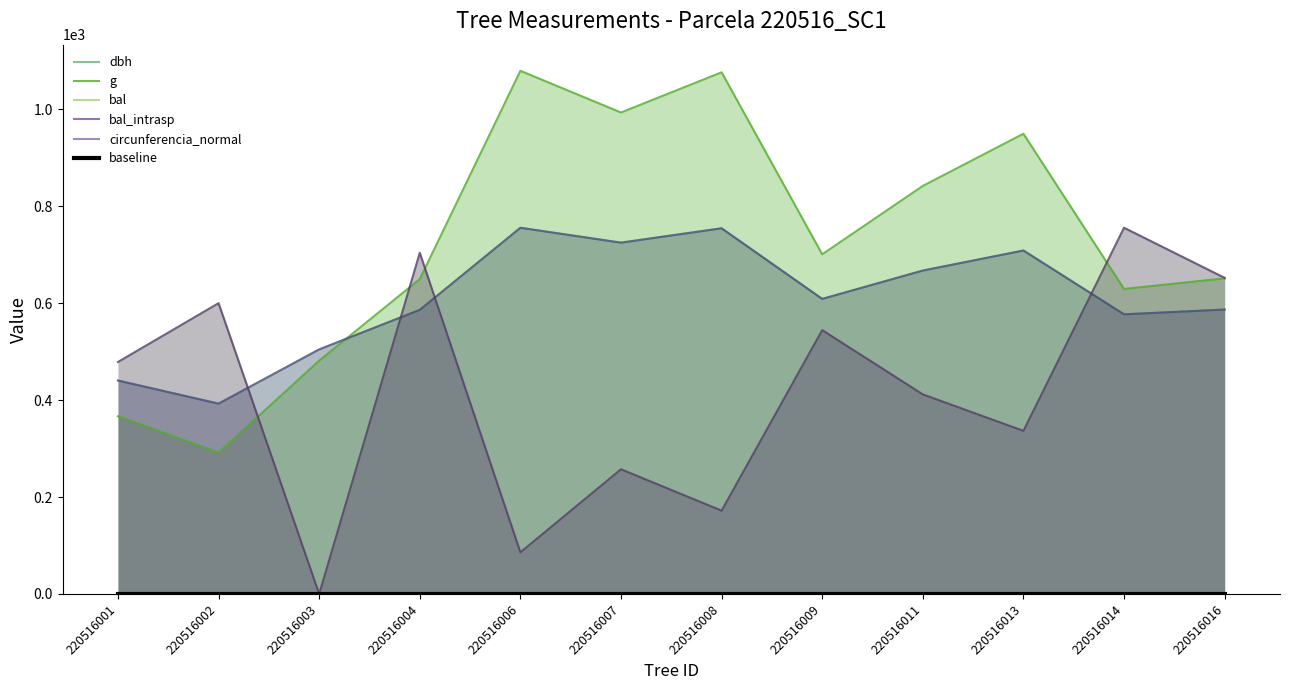

How many series are shown in this chart?

6